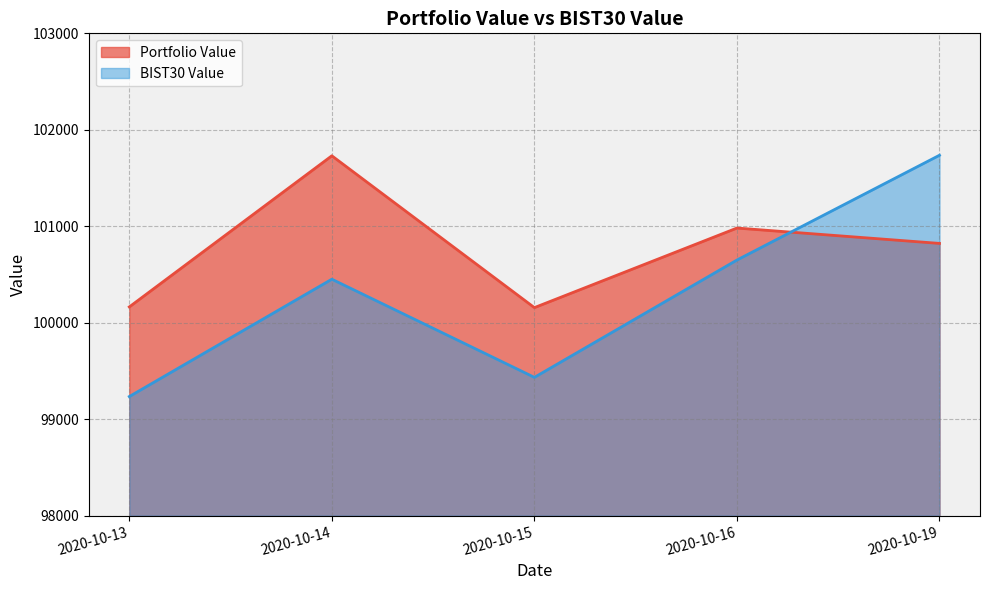

How many data points in BIST30 Value are less than 100451?

2